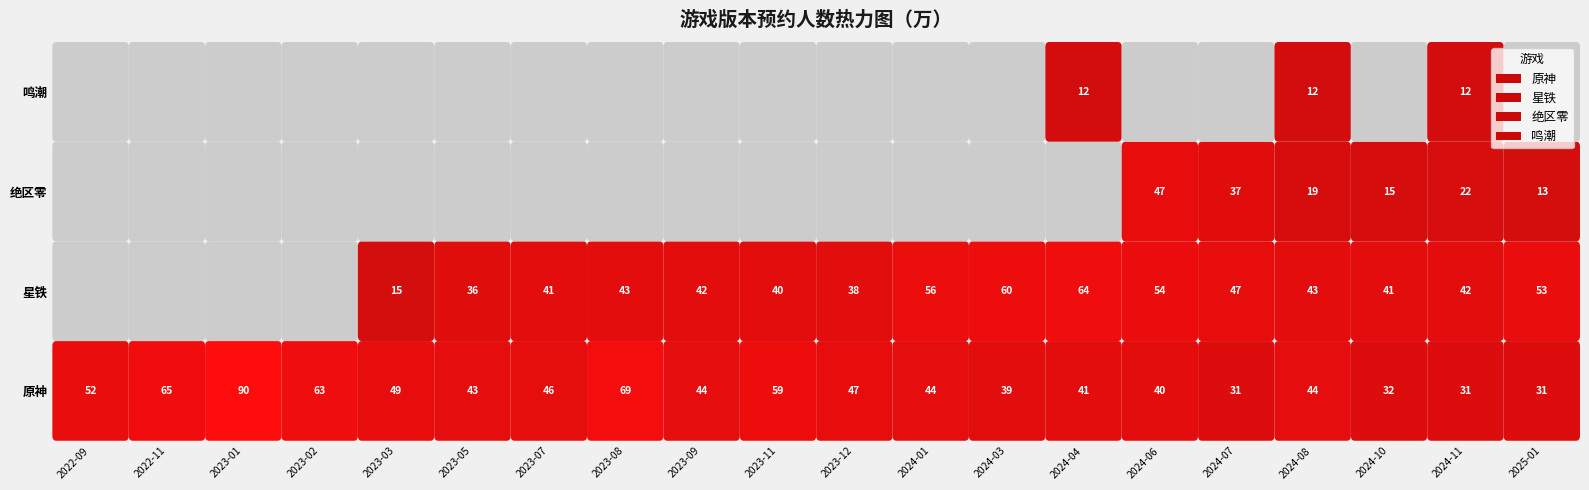

Which series has the largest total across all categories?

原神